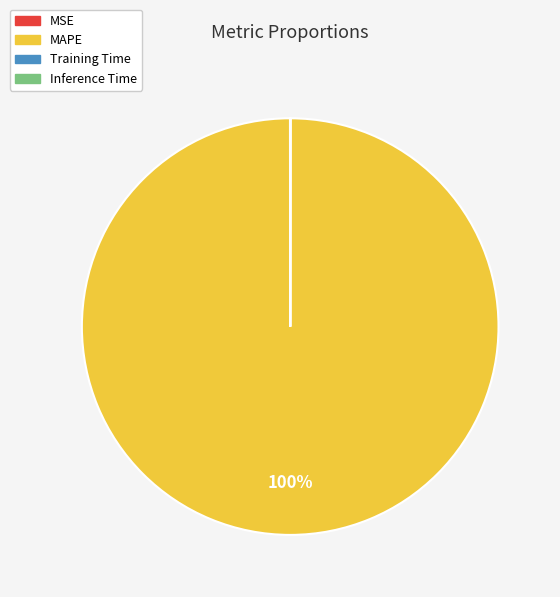

What is the majority slice?

MAPE